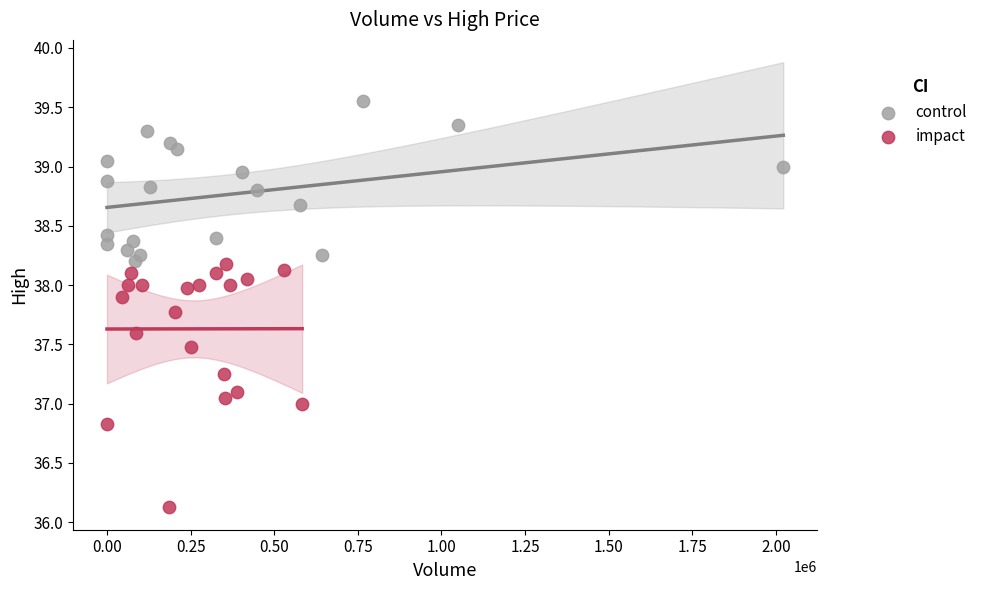

Which series has the largest Y range (max minus min)?

impact